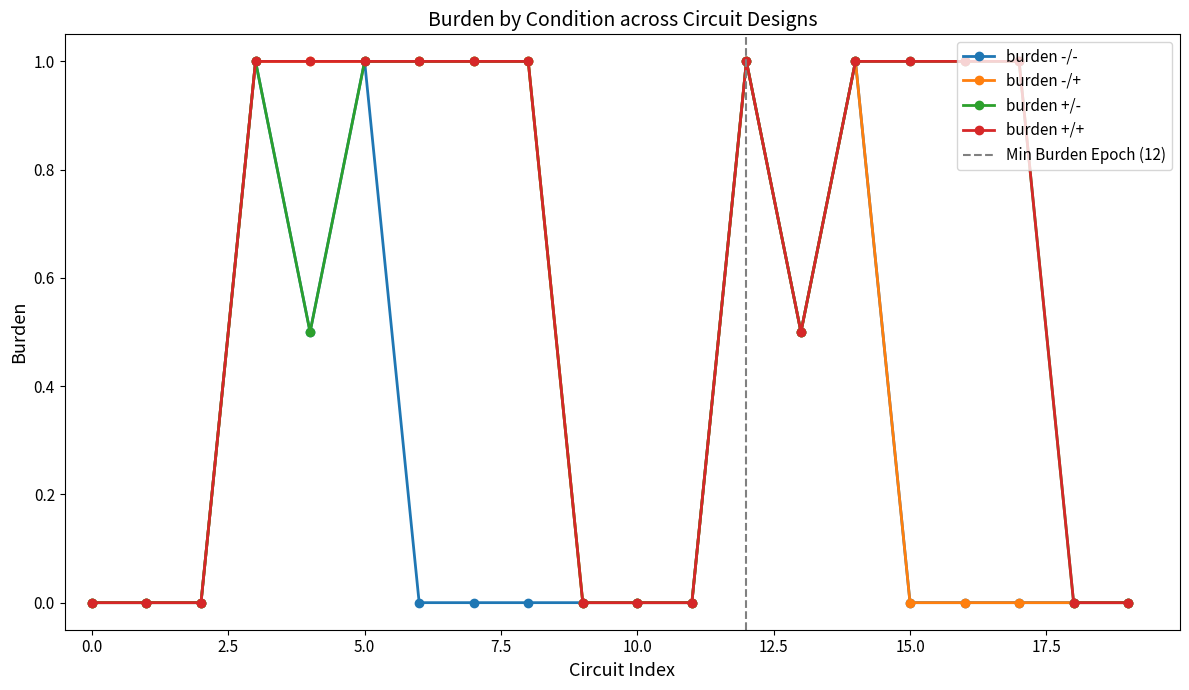

At how many categories does at least one series exceed 0?

12